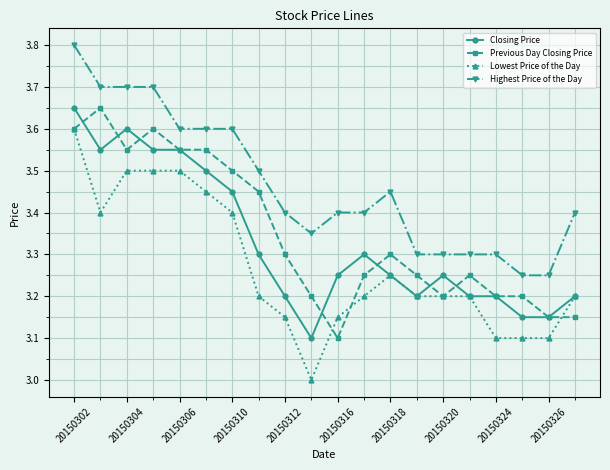

Does the chart display data point markers on the line(s)?

Yes